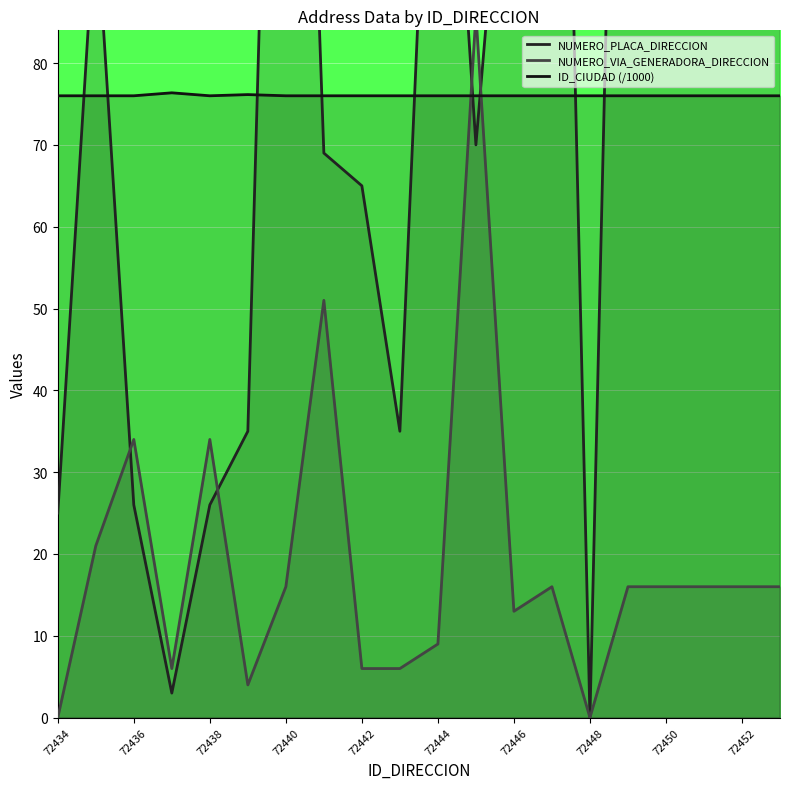

Reading right to left, what are all the values shown in this chart?

NUMERO_PLACA_DIRECCION: 200.0	200.0	200.0	200.0	200.0	0.0	200.0	125.0	70.0	141.0	35.0	65.0	69.0	200.0	35.0	26.0	3.0	26.0	99.0	25.0
NUMERO_VIA_GENERADORA_DIRECCION: 16.0	16.0	16.0	16.0	16.0	0.0	16.0	13.0	86.0	9.0	6.0	6.0	51.0	16.0	4.0	34.0	6.0	34.0	21.0	0.0
ID_CIUDAD (/1000): 76.0	76.0	76.0	76.0	76.0	76.0	76.0	76.0	76.0	76.0	76.0	76.0	76.0	76.0	76.1	76.0	76.4	76.0	76.0	76.0